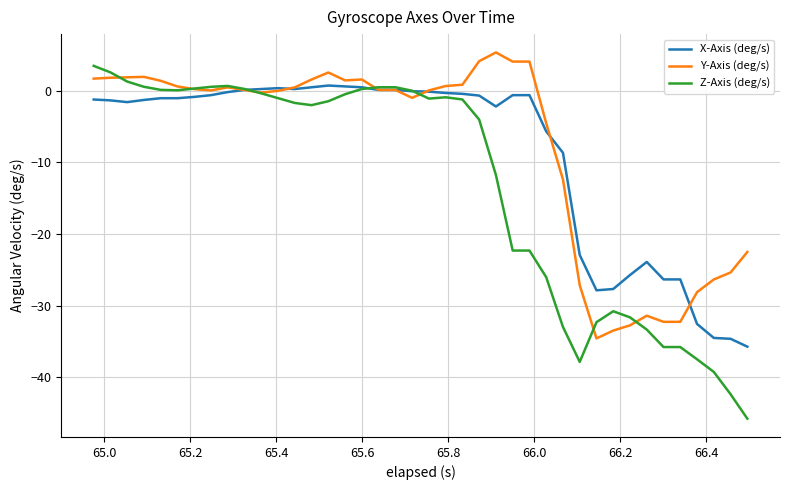

What is the maximum value for Z-Axis (deg/s)?

3.5